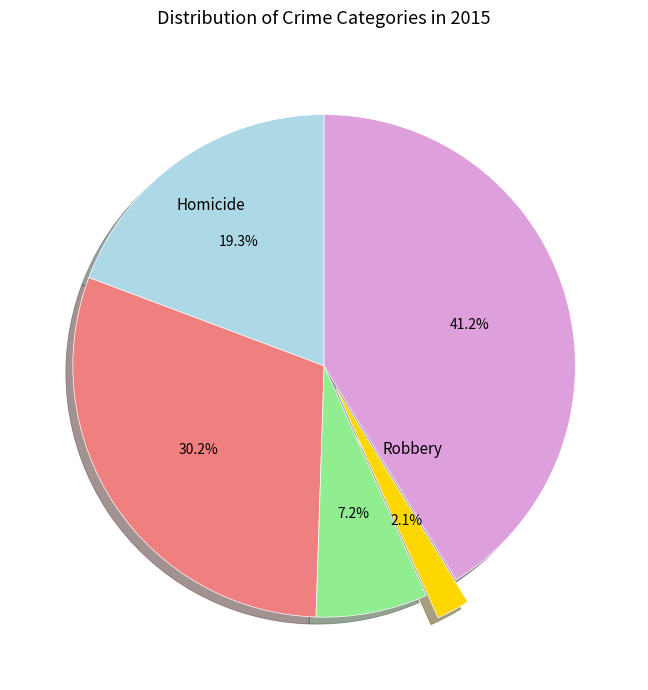

Is there a majority slice in this chart?

No